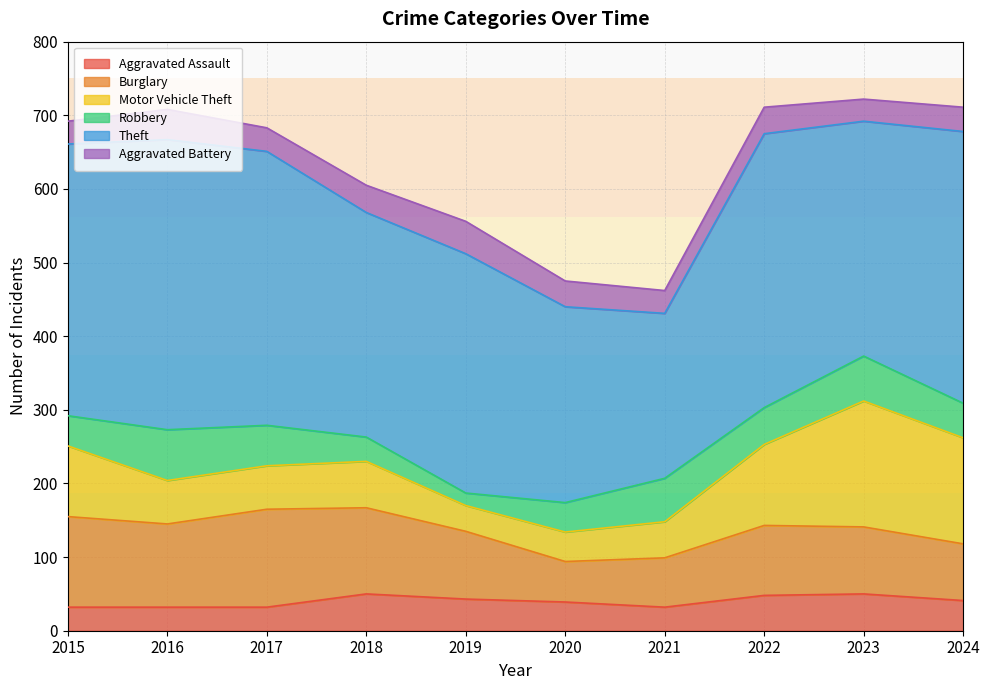

Reading left to right, list all the values displayed in this chart.

Aggravated Assault: 32	32	32	50	43	39	32	48	50	41
Burglary: 123	113	133	117	92	55	67	95	91	77
Motor Vehicle Theft: 96	59	59	63	35	40	49	110	171	144
Robbery: 41	69	55	33	17	40	59	50	61	47
Theft: 369	394	372	305	325	266	224	372	319	369
Aggravated Battery: 31	41	32	37	44	35	31	36	30	33